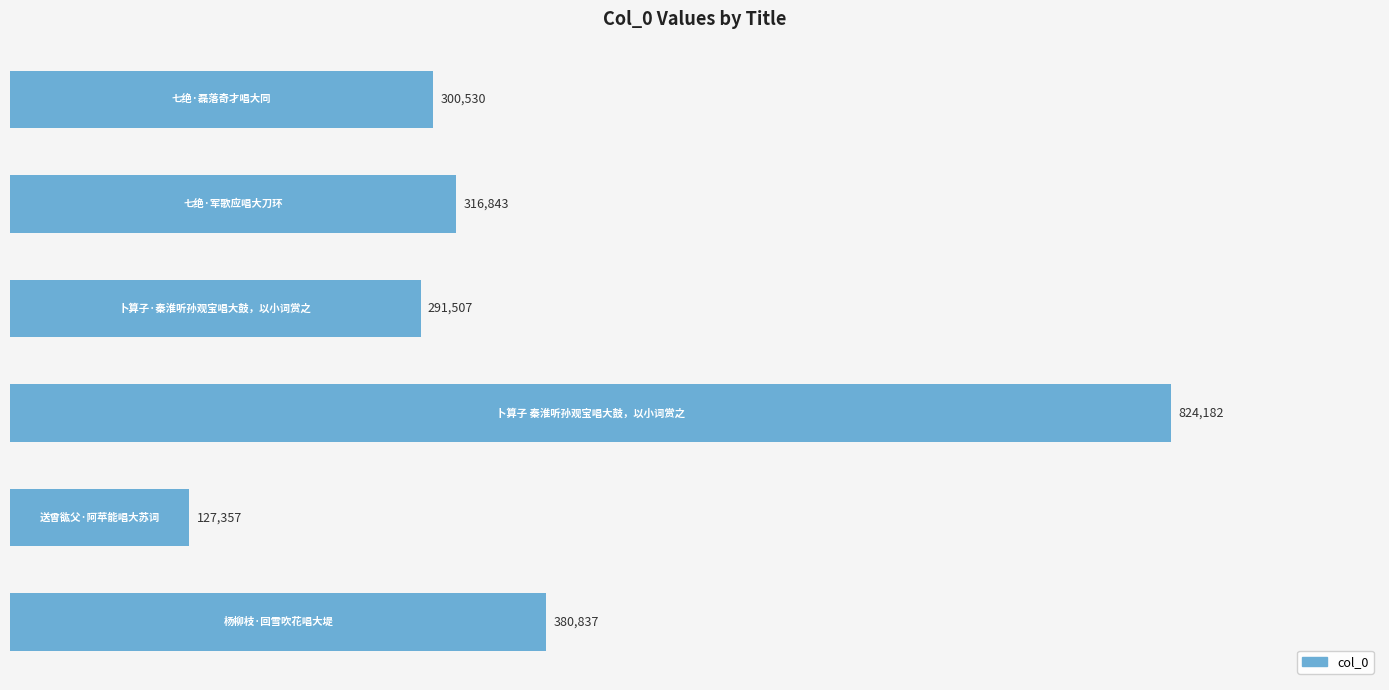

What is the maximum value shown in the chart?

824182